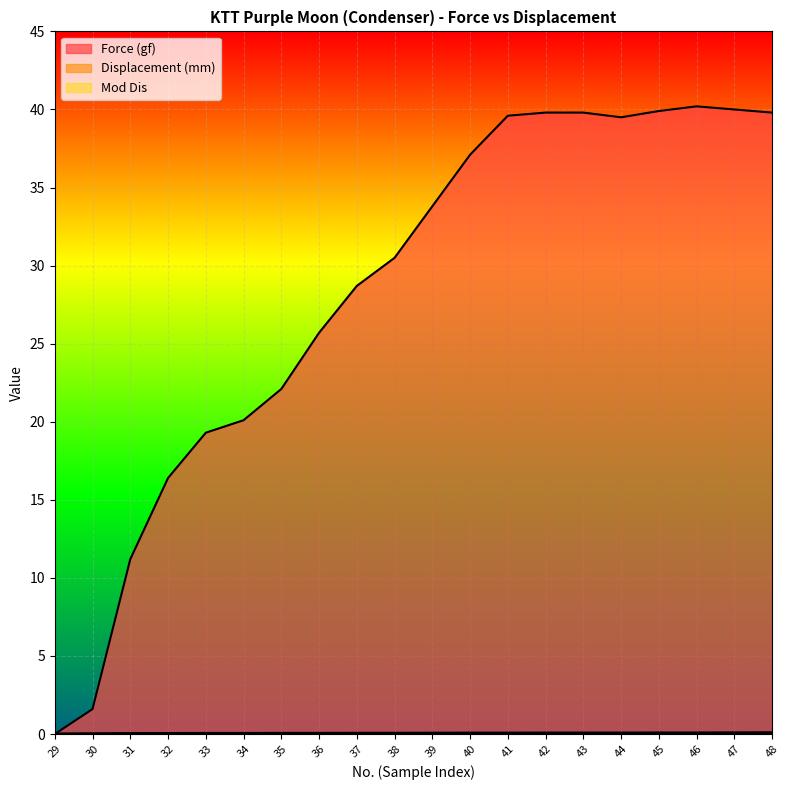

How many data points does each series have?

20